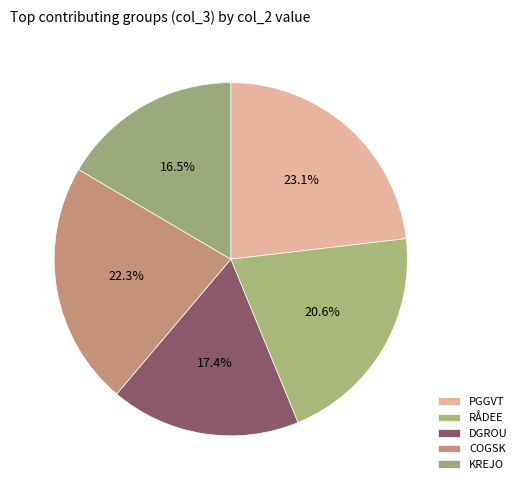

Which slice is the largest?

PGGVT